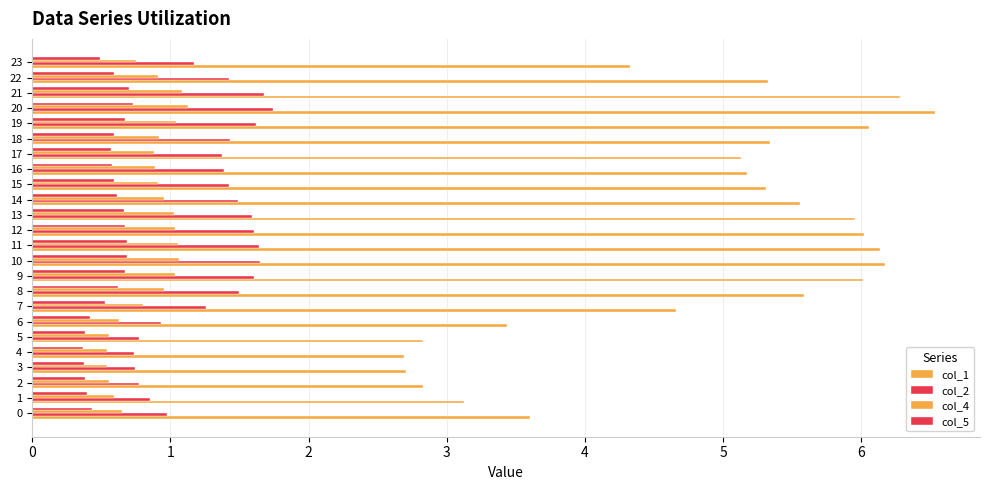

The col_2 series shows 1.3 at 6. True or false?

False